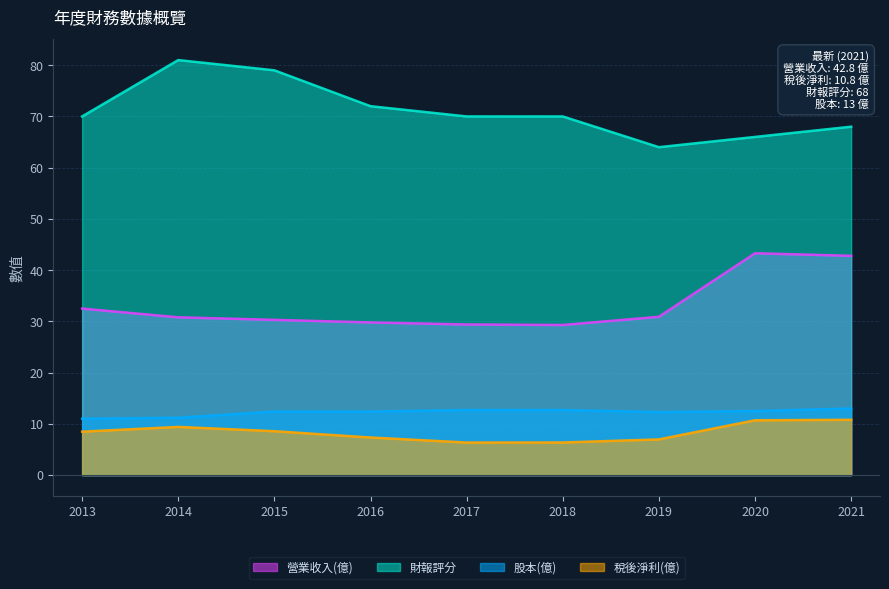

Which series has the largest total across all categories?

財報評分